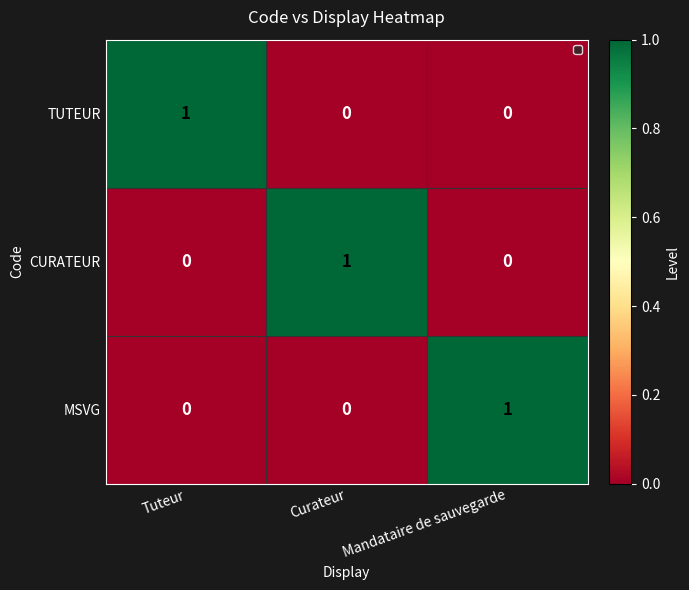

The value of CURATEUR at Mandataire de sauvegarde is 0. True or false?

True